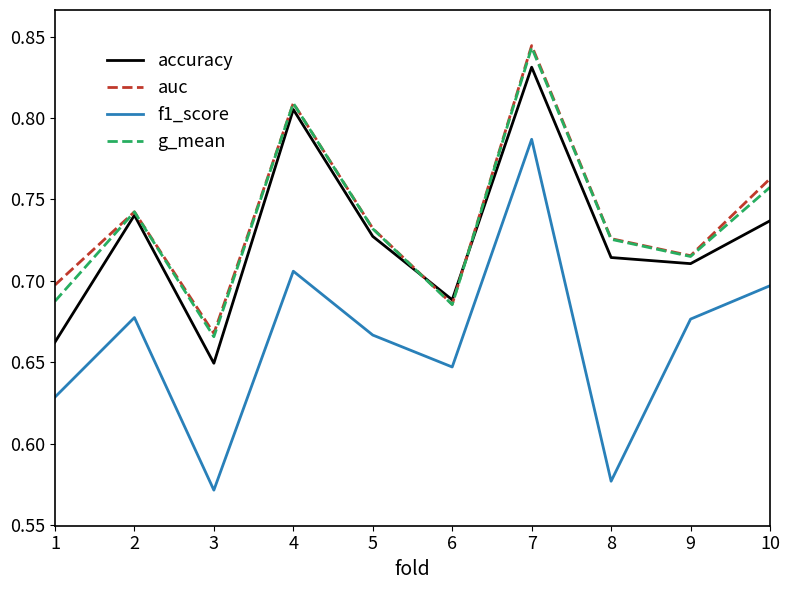

True or false: f1_score has more than 1 interior local peaks.

True